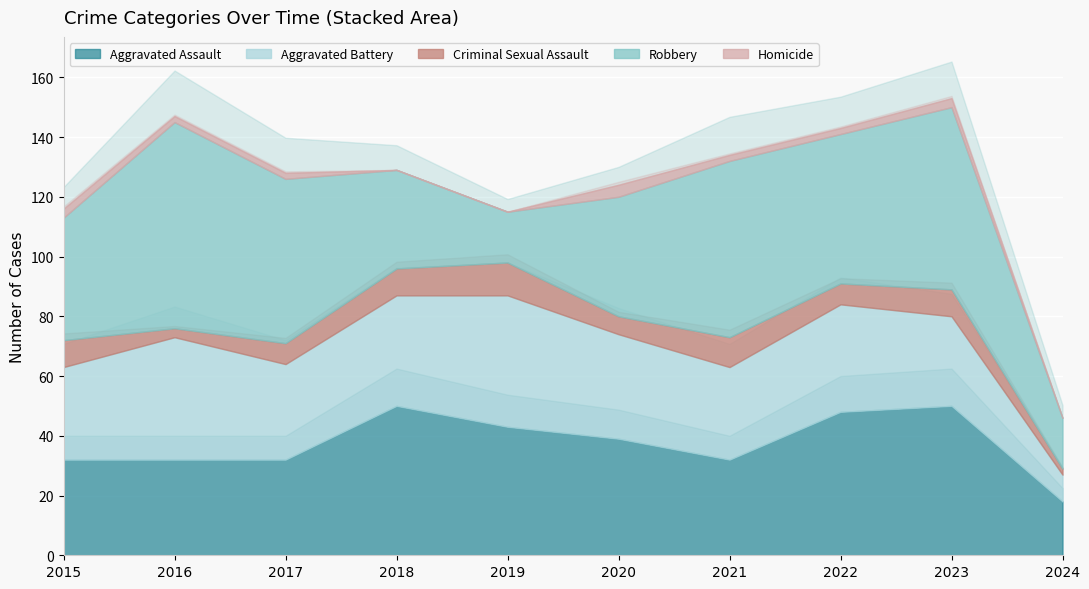

How many intersections are there between Aggravated Assault and Aggravated Battery?

3